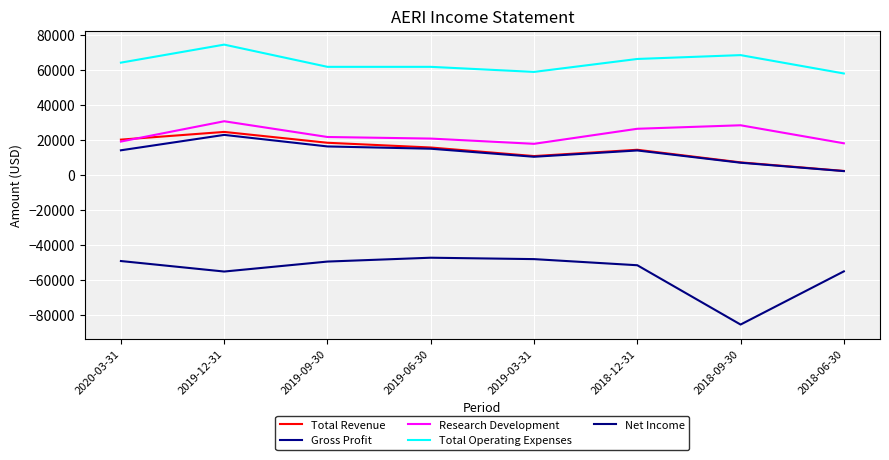

What are all the series names shown in the legend?

Total Revenue, Gross Profit, Research Development, Total Operating Expenses, Net Income